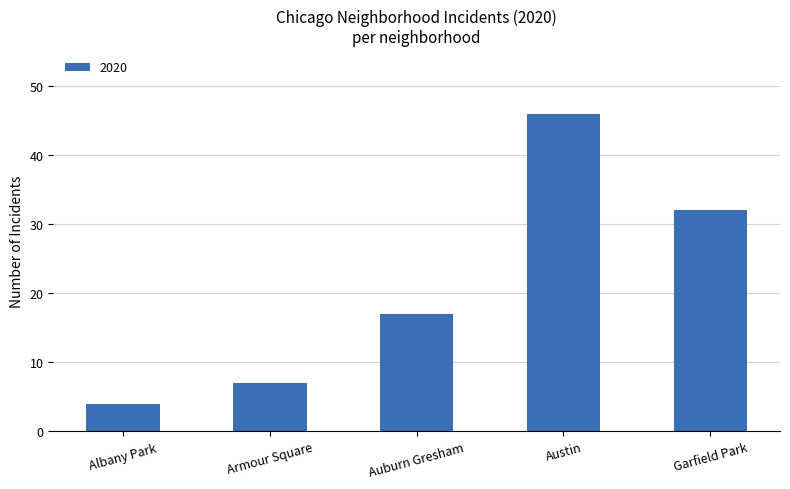

Reading left to right, transcribe all the data shown in this chart.

Albany Park=4	Armour Square=7	Auburn Gresham=17	Austin=46	Garfield Park=32